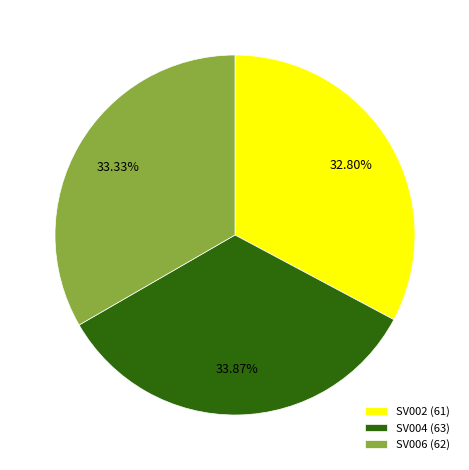

Count the number of slices in the pie.

3